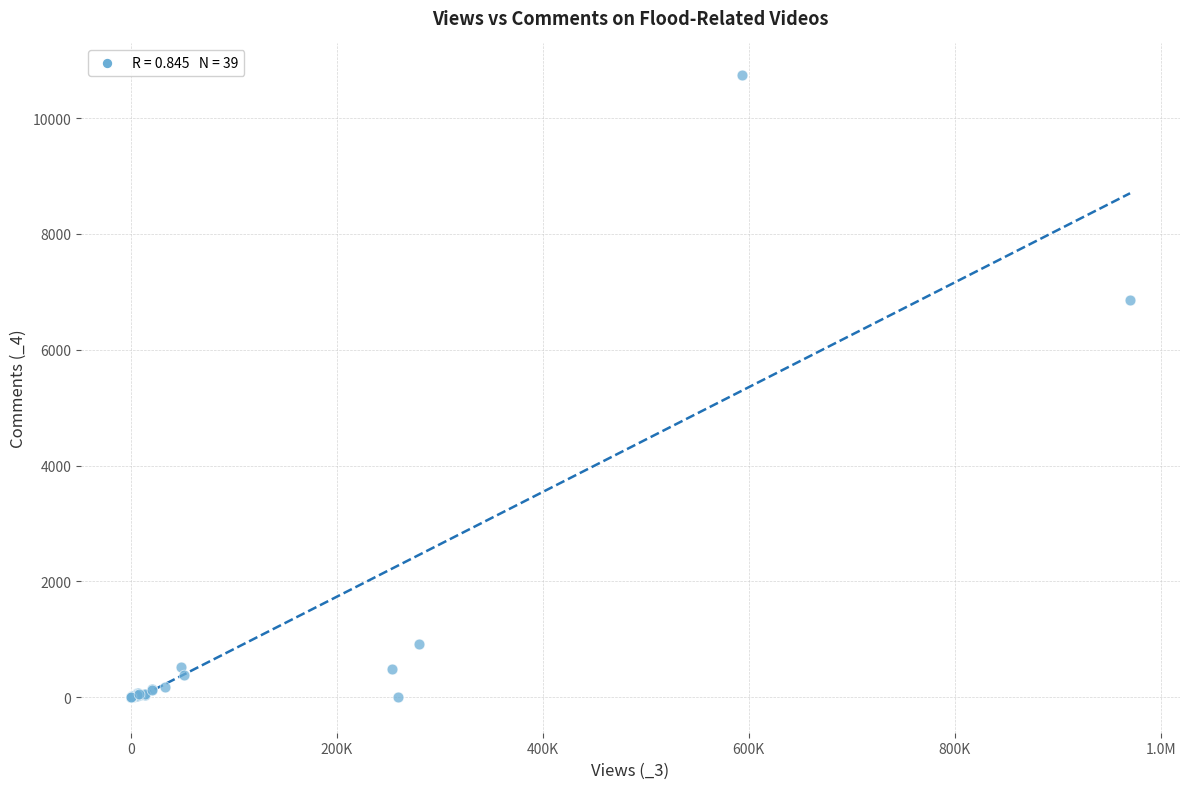

What Y value in the scatter plot is closest to 5374?

6860